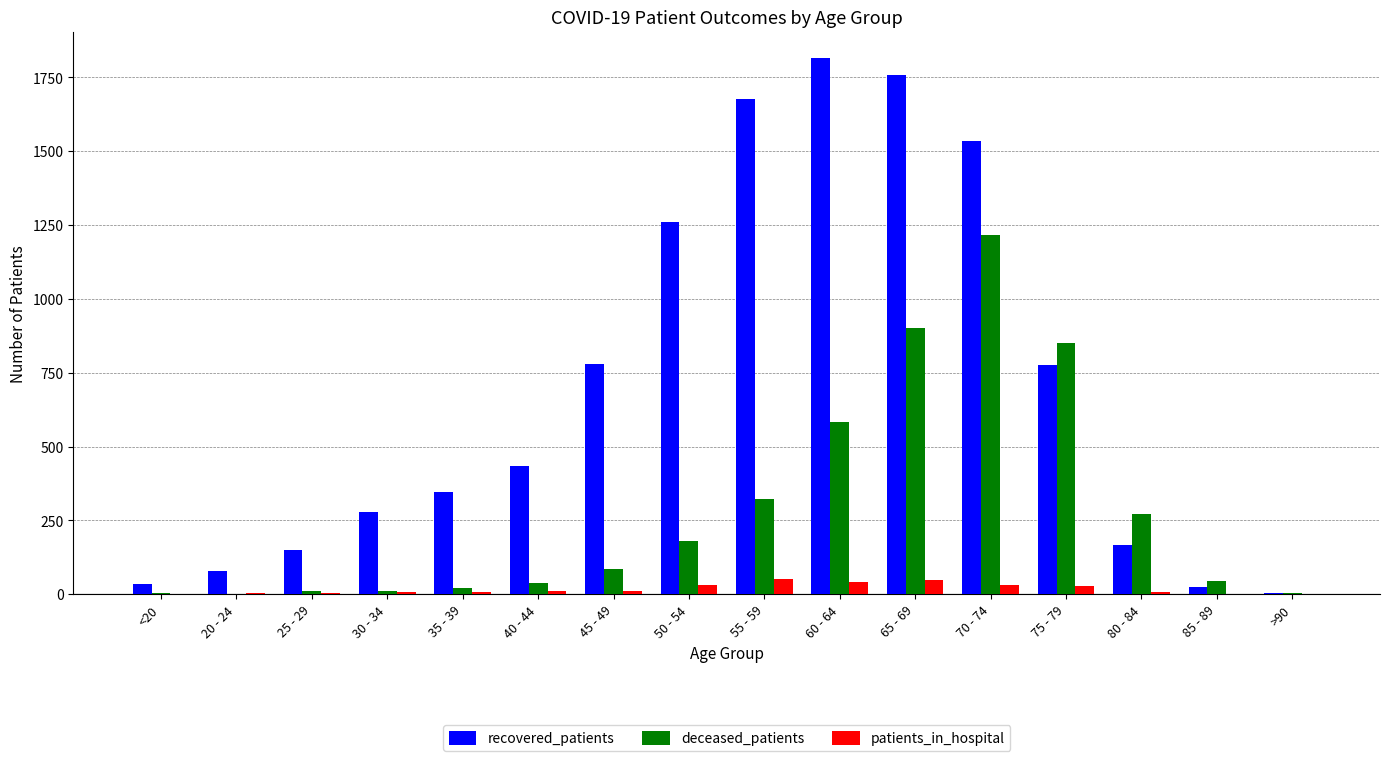

What is the sum of all recovered_patients values?

11121